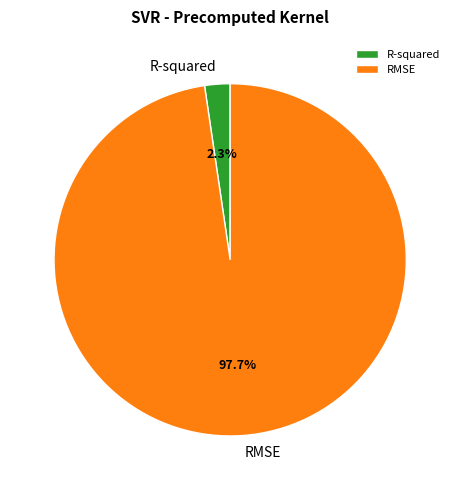

What percentage is the RMSE slice, to the nearest percent?

98%